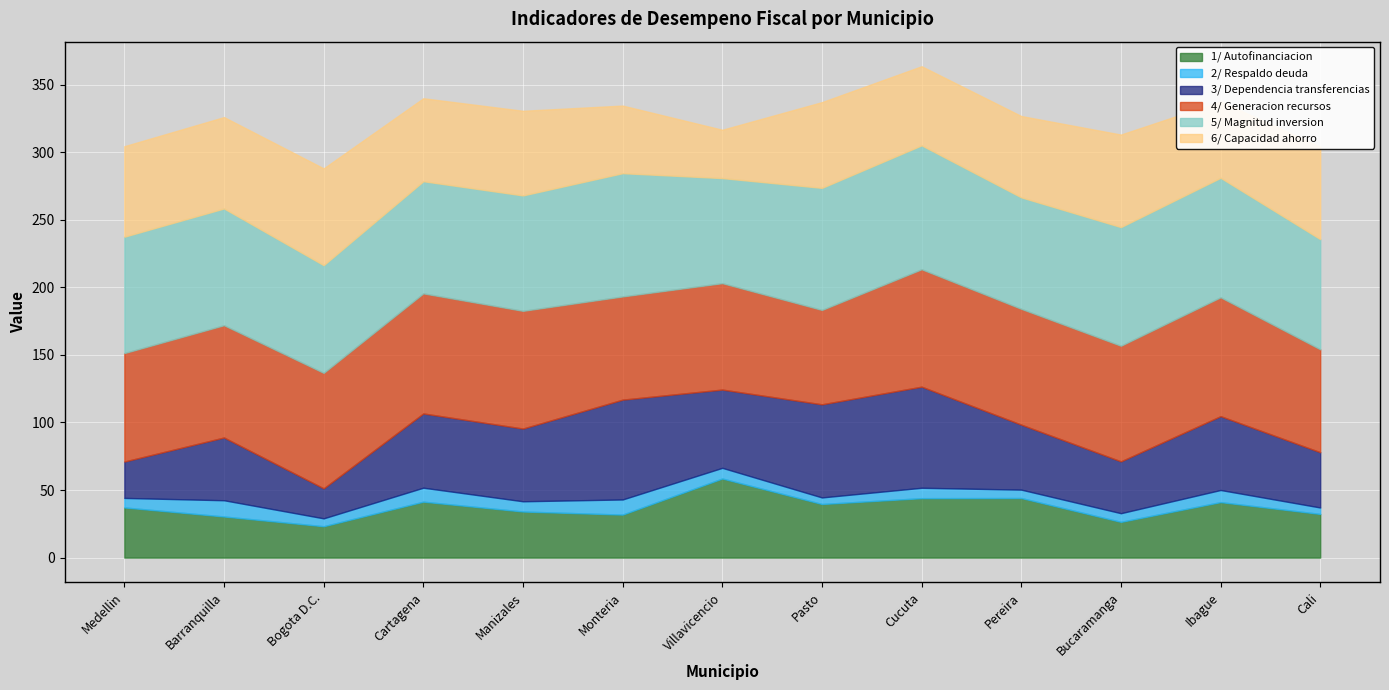

What is the lowest value of the 1/ Autofinanciacion series?

23.2